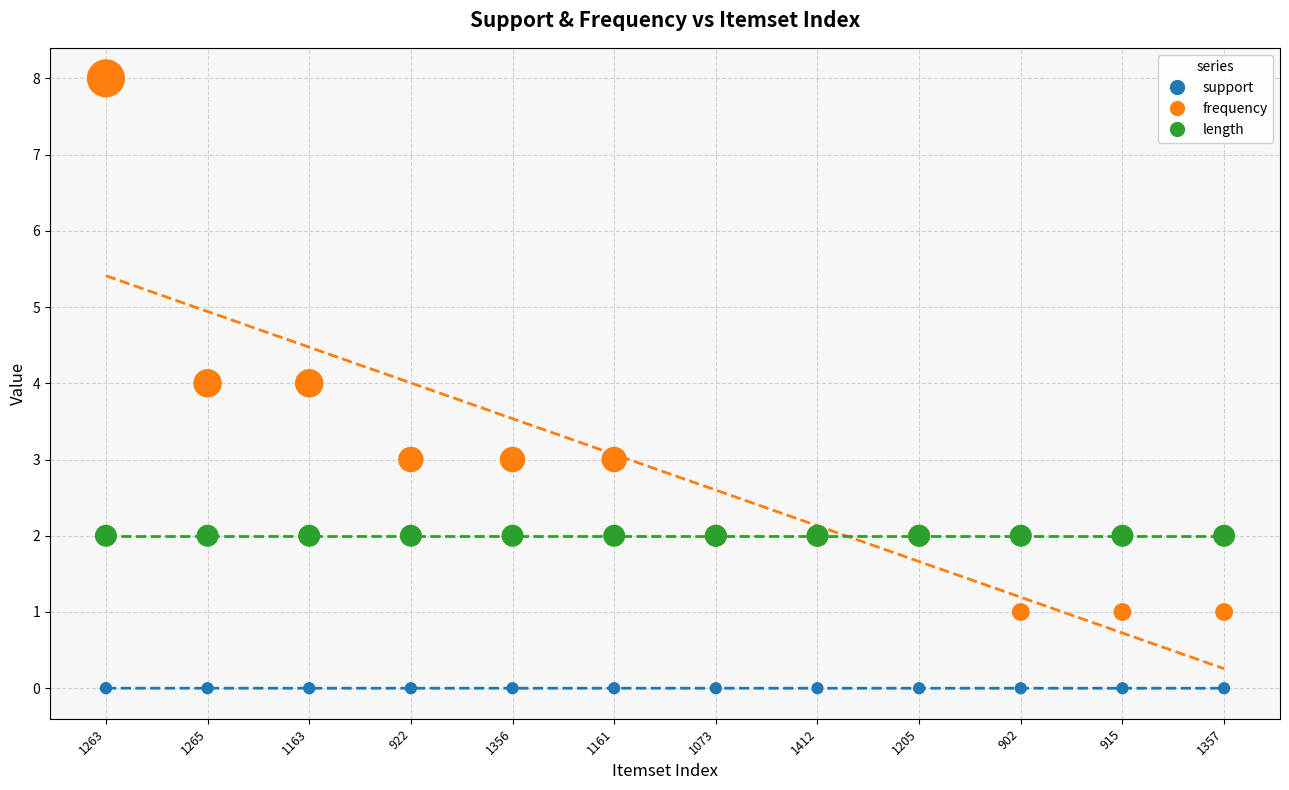

Which series contains the highest Y value?

frequency